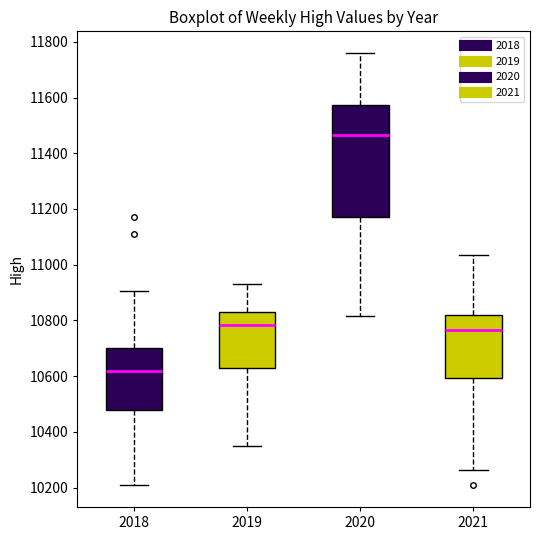

Which box's median line is the lowest?

2018